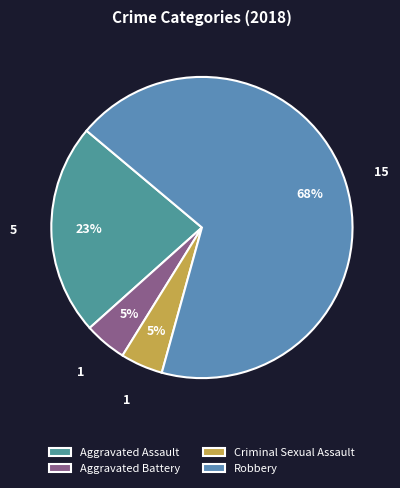

What is the change in value from Aggravated Assault to Robbery?

+10